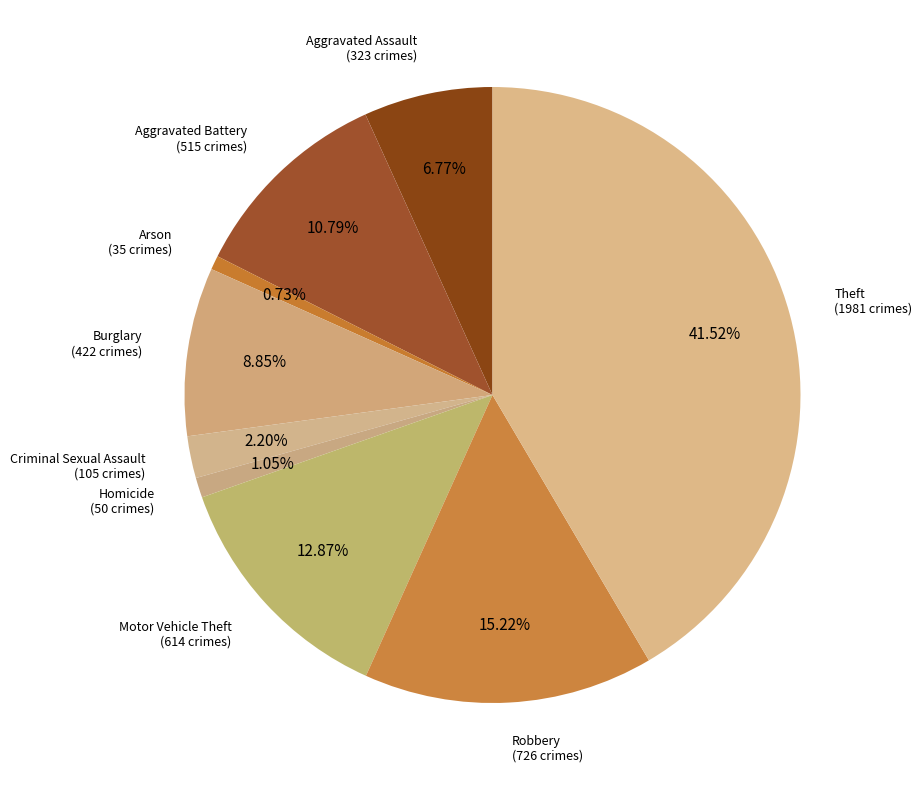

What is the largest slice in the pie chart?

Theft